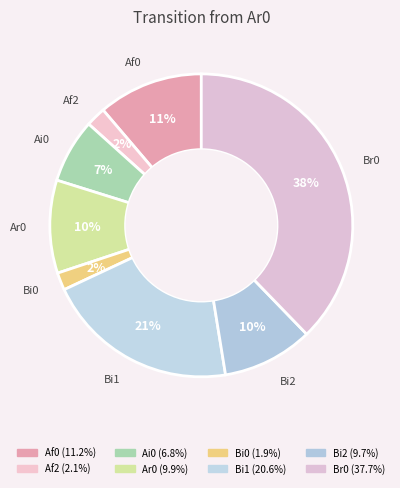

How many segments does this pie chart have?

8